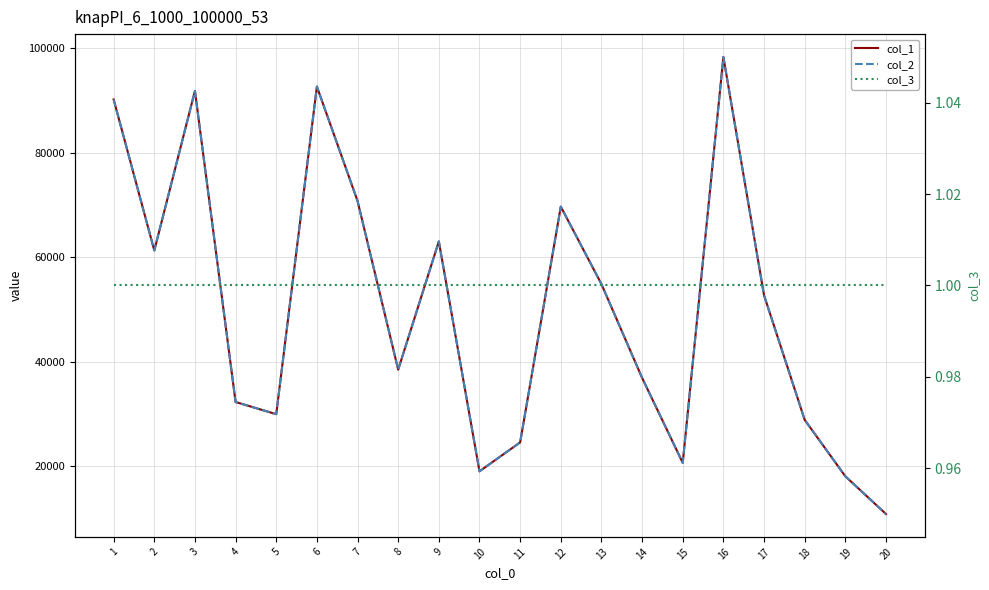

Reading right to left, extract all data points from this chart.

col_1: 10893	18110	28905	52741	98315	20685	36941	54872	69689	24595	19062	63034	38505	70779	92653	29990	32316	91823	61301	90188
col_2: 10893	18110	28905	52741	98315	20685	36941	54872	69689	24595	19062	63034	38505	70779	92653	29990	32316	91823	61301	90188
col_3: 1	1	1	1	1	1	1	1	1	1	1	1	1	1	1	1	1	1	1	1